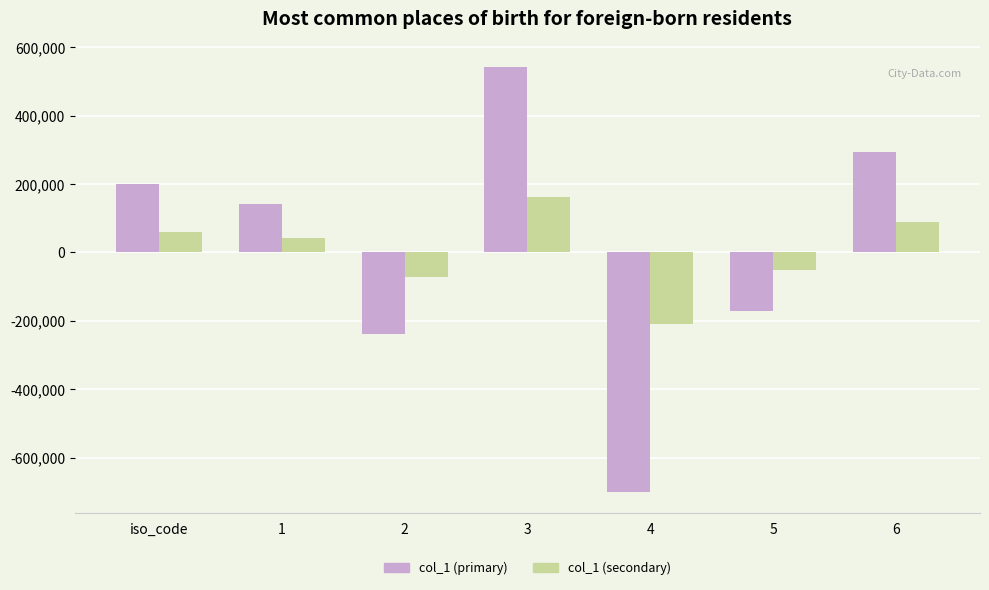

Reading left to right, what are all the values shown in this chart?

col_1 (primary): iso_code=200707.0	1=142188.0	2=-239774.0	3=543187.0	4=-700073.0	5=-171000.0	6=293000.0
col_1 (secondary): iso_code=60212.1	1=42656.4	2=-71932.2	3=162956.1	4=-210021.9	5=-51300.0	6=87900.0